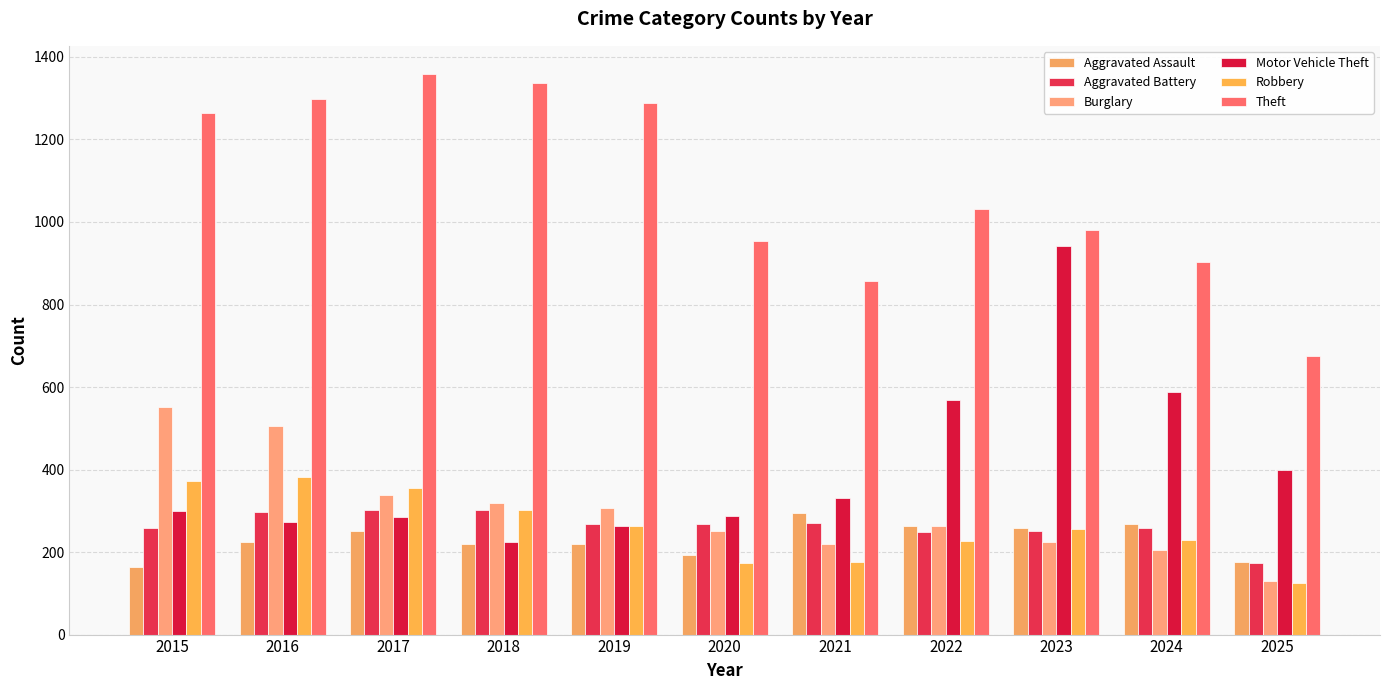

What is the sum of all Aggravated Assault values?

2533